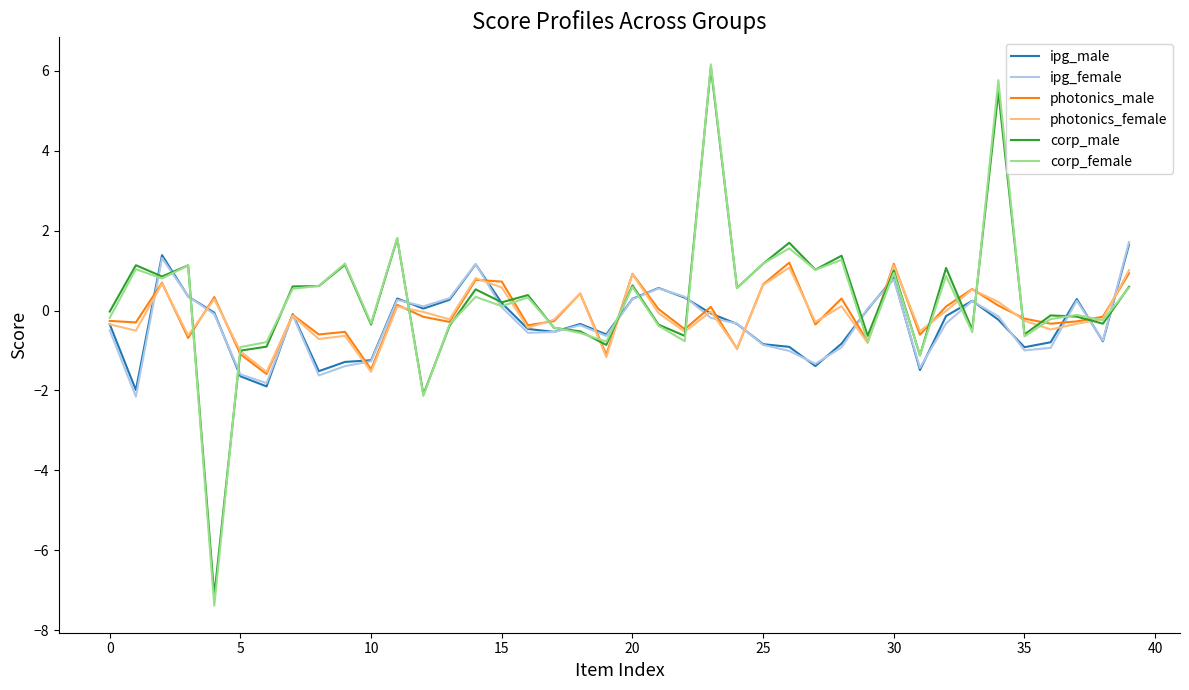

How many distinct data groups are displayed?

6